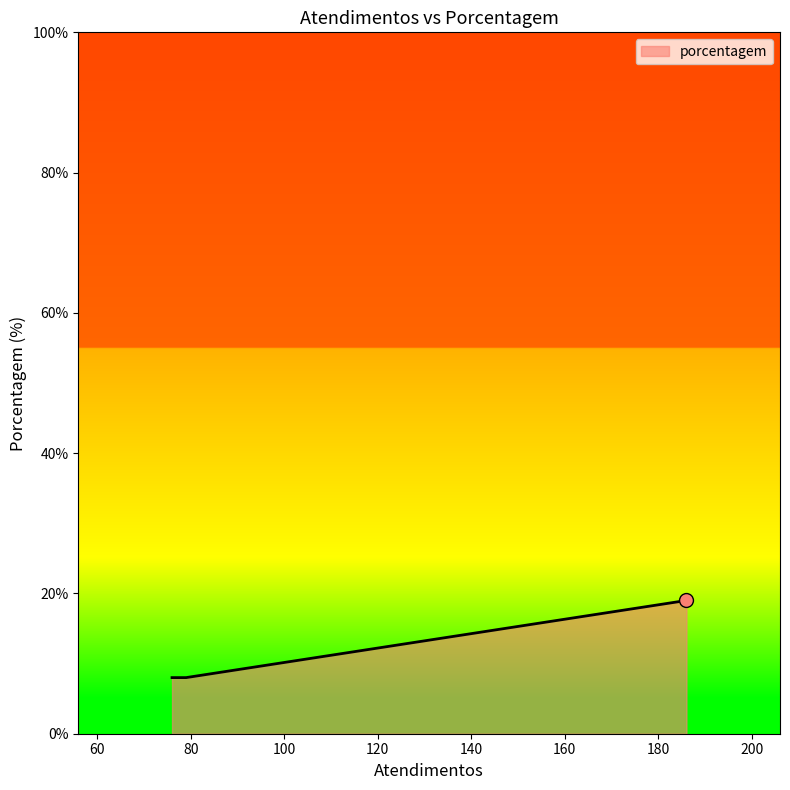

What is the difference between the maximum and minimum values?

11